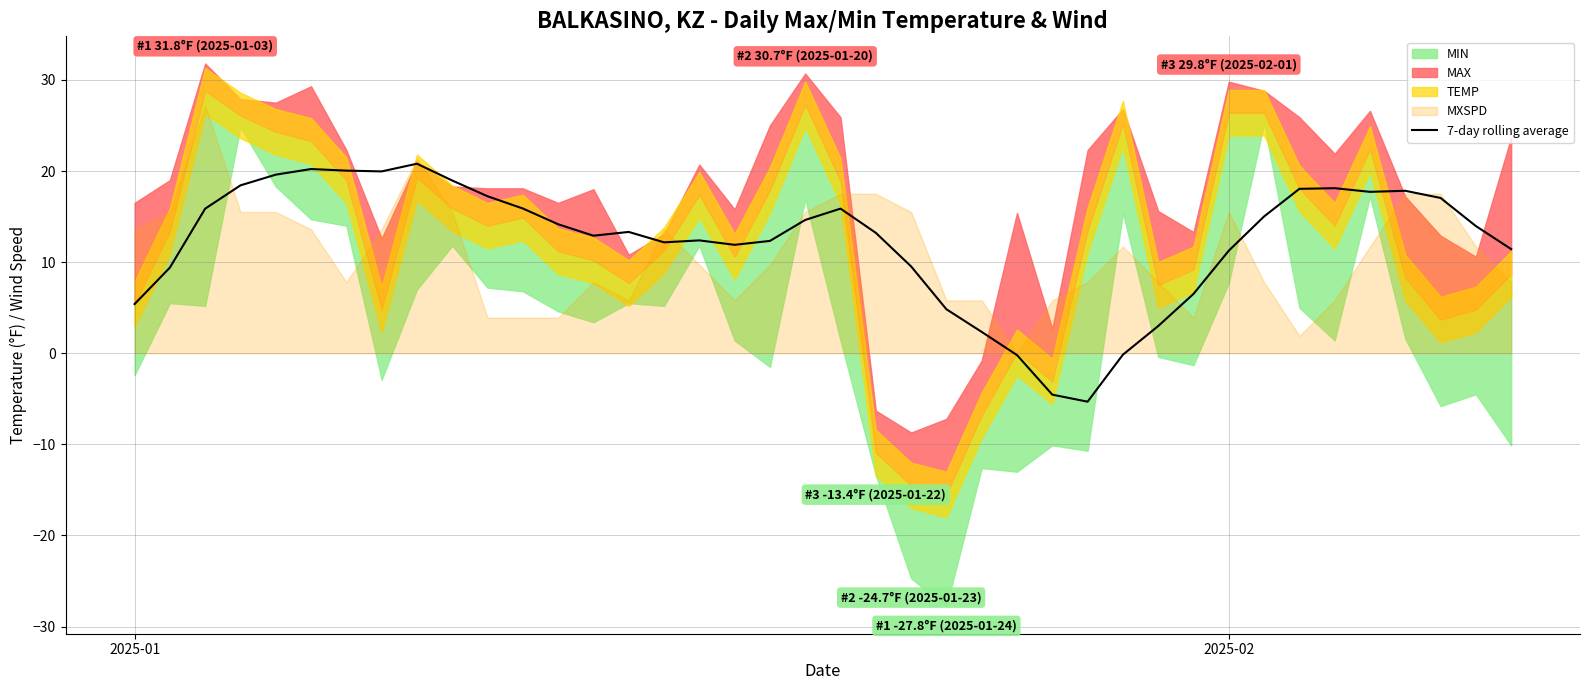

What is the lowest value of the 7-day rolling average series?

-5.3